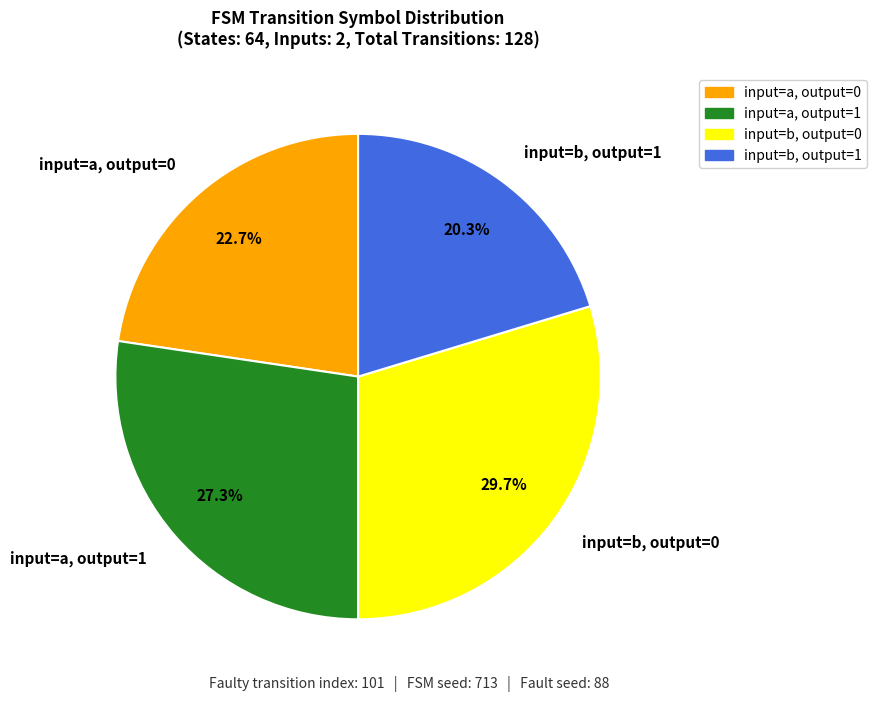

Do input=b, output=0 and input=a, output=0 together represent more than half of the pie?

Yes